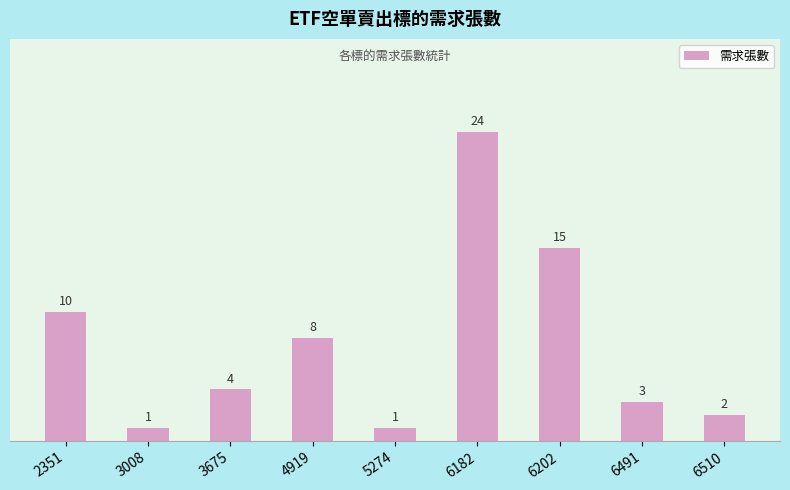

What is the value of the 9th bar from the left?

2